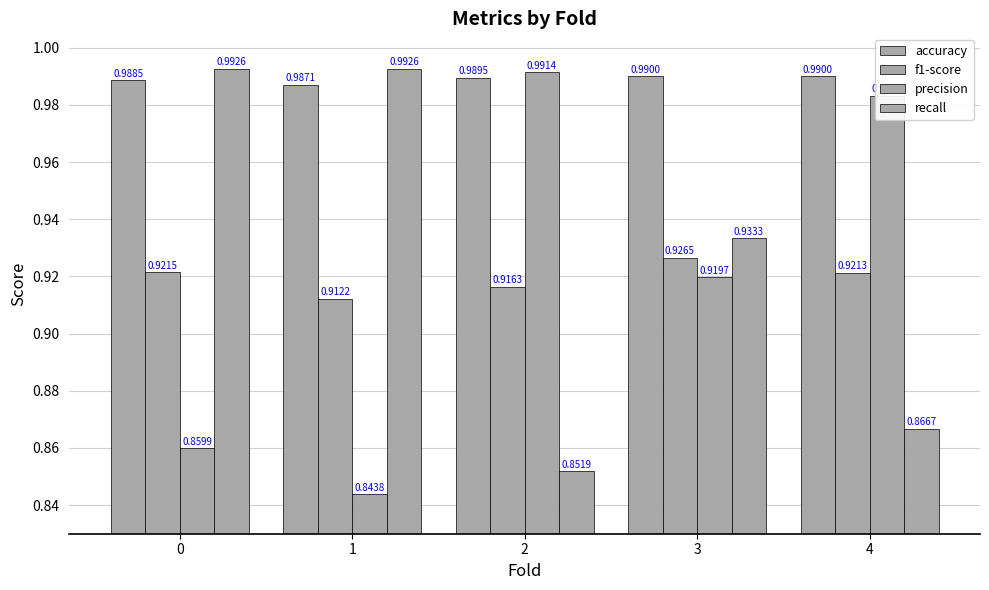

What is the difference between the maximum and second lowest values in the recall series?

0.1